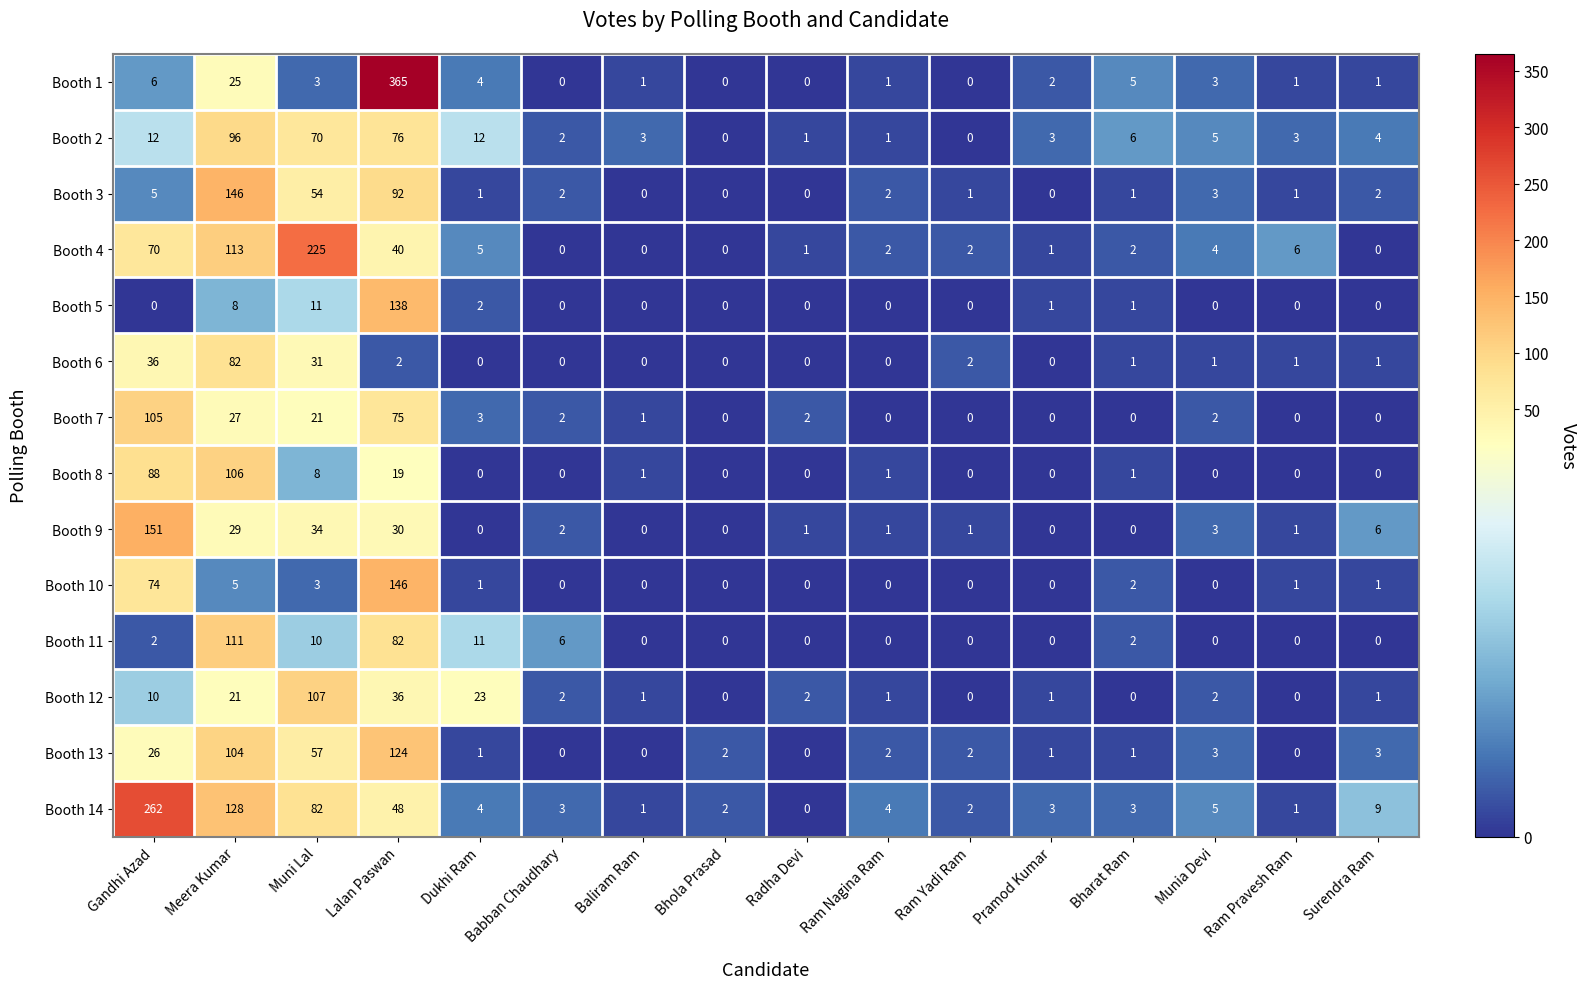

How many data points in Booth 7 are less than 2?

8